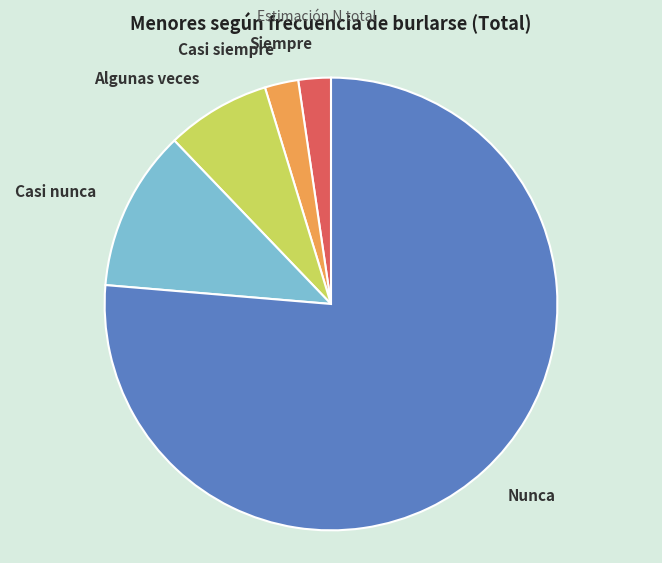

Combined, do Algunas veces and Nunca account for over 50%?

Yes